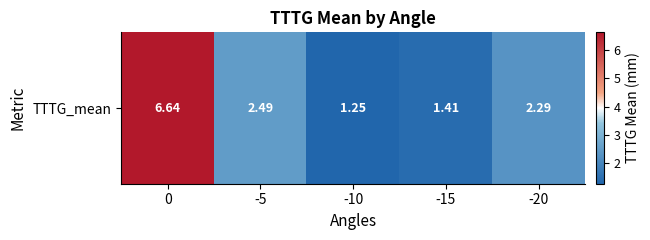

Count the number of categories in the chart.

5